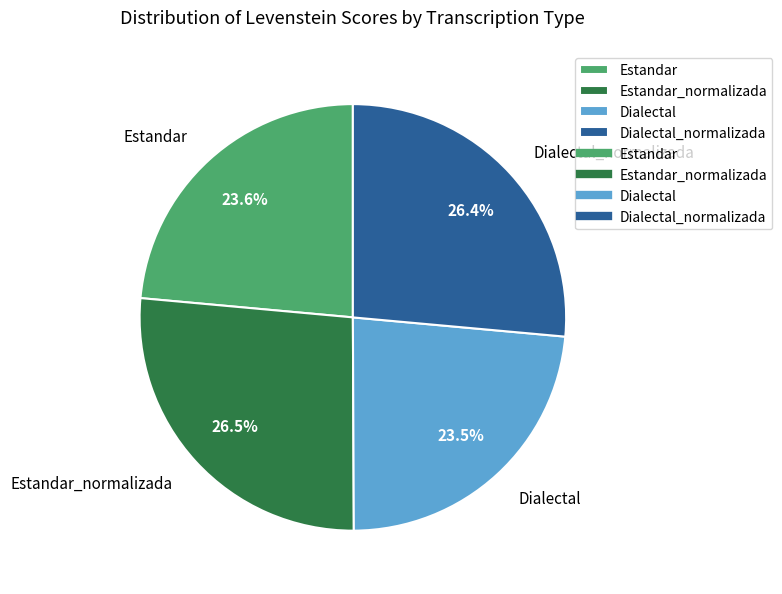

What is the total percentage of Dialectal_normalizada and Estandar?

50.0%